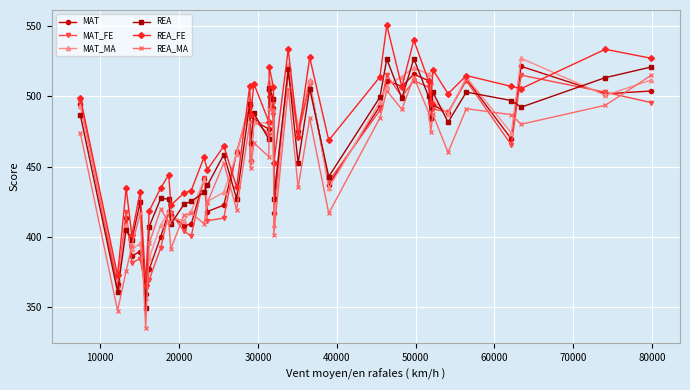

At how many categories does at least one series exceed 342?

40